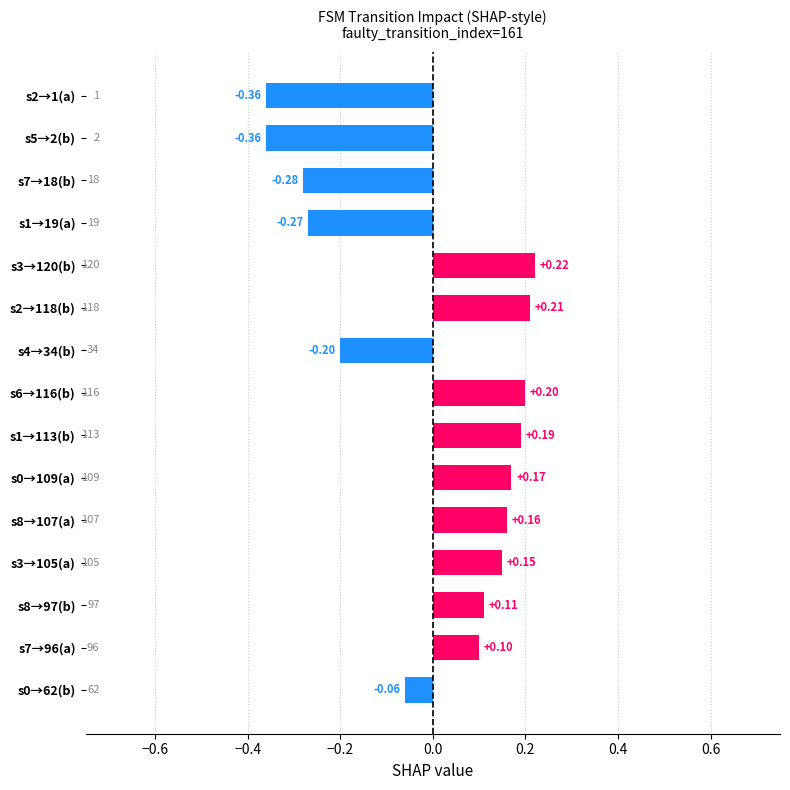

How many values are below zero?

6